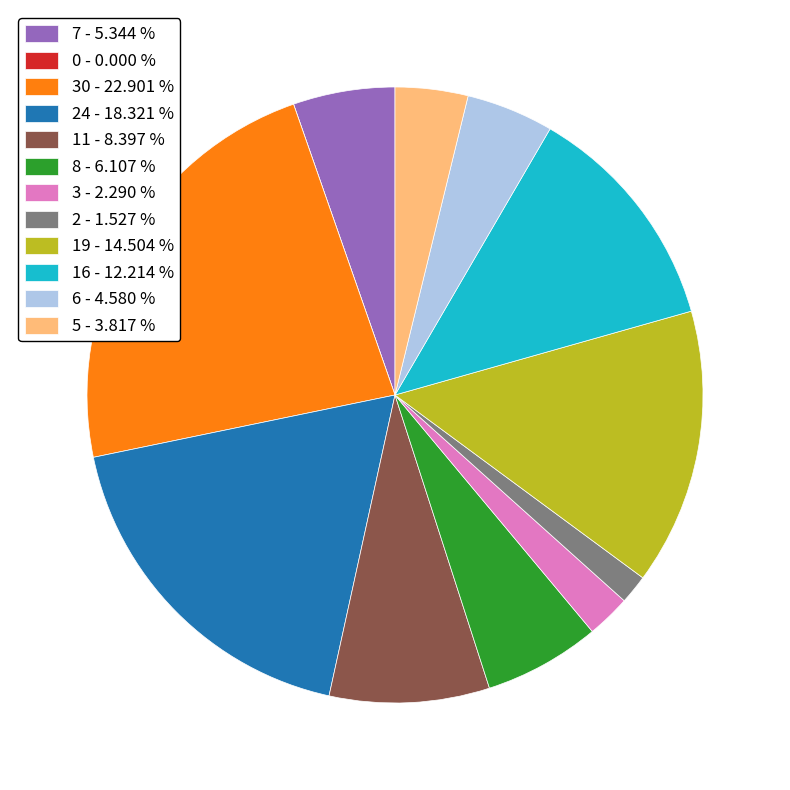

What is the largest slice in the pie chart?

30 - 22.901 %